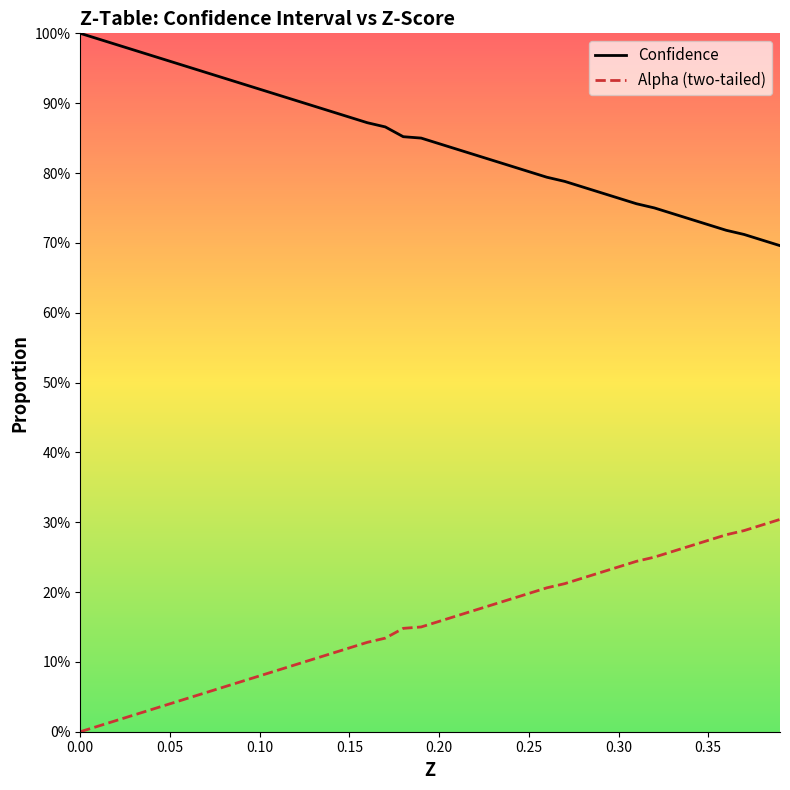

True or false: Alpha (two-tailed) and Confidence intersect in this chart.

False